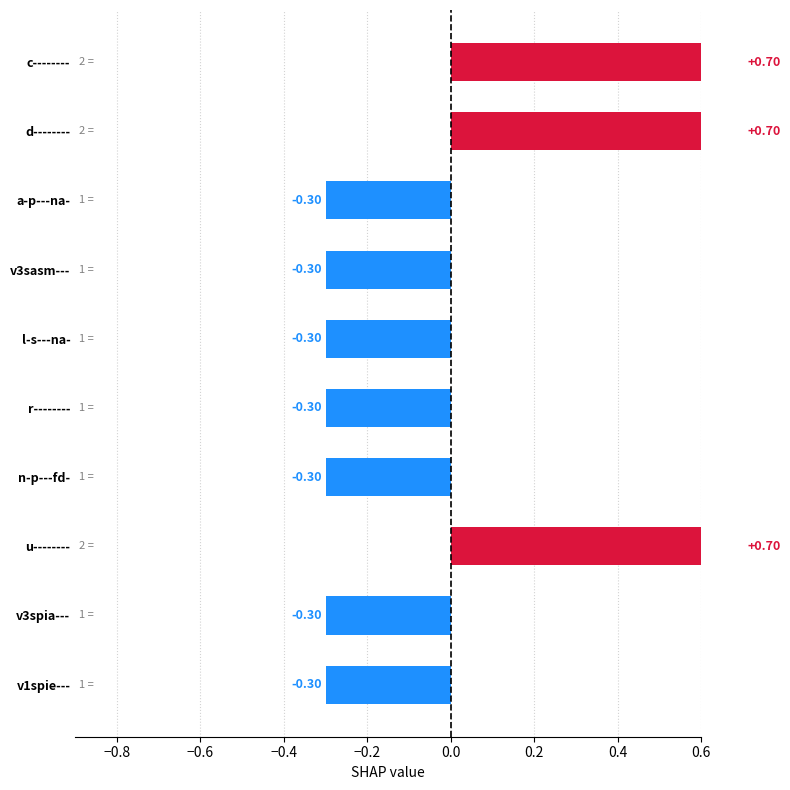

How many data points are above 0?

3